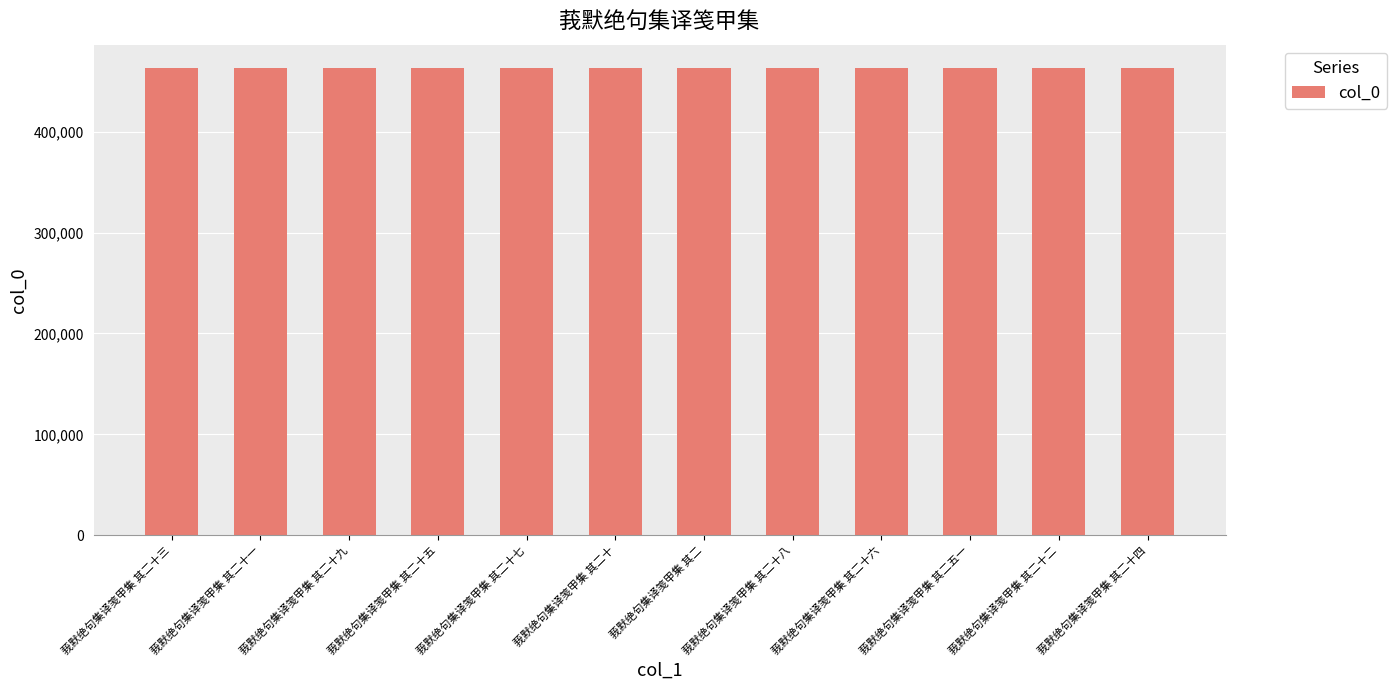

What is the average value?

463215